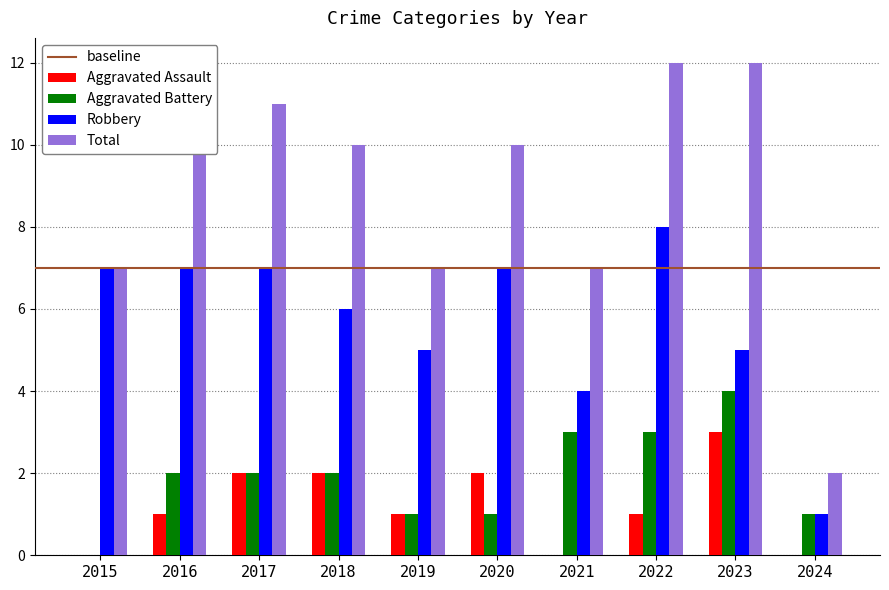

What is the sum of the Aggravated Battery values at 2022 and 2021?

6